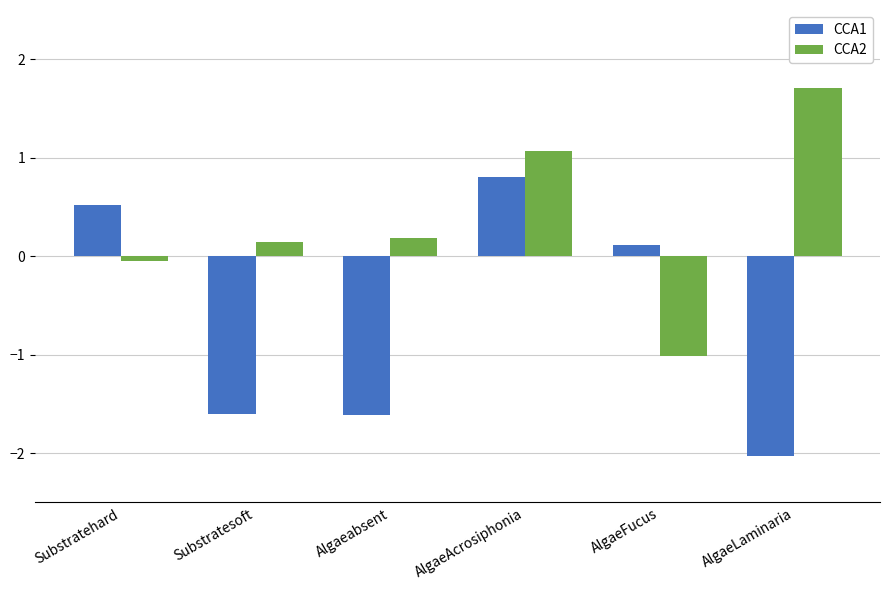

At how many categories does at least one series exceed -1?

6